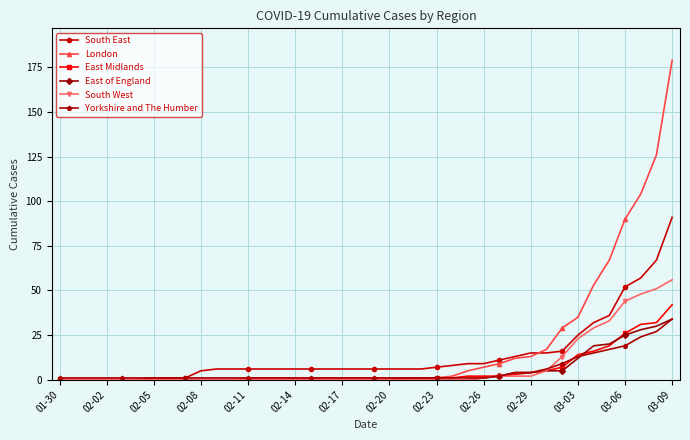

How many lines are shown in the chart?

6